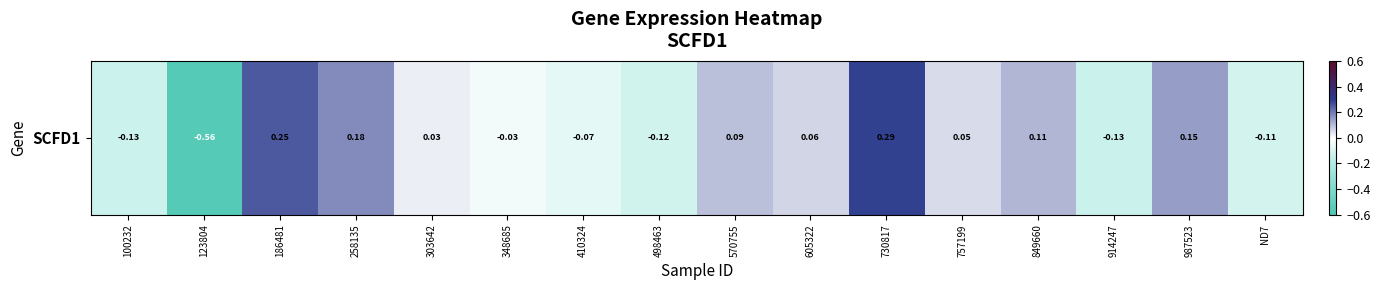

How many data points does each series have?

16